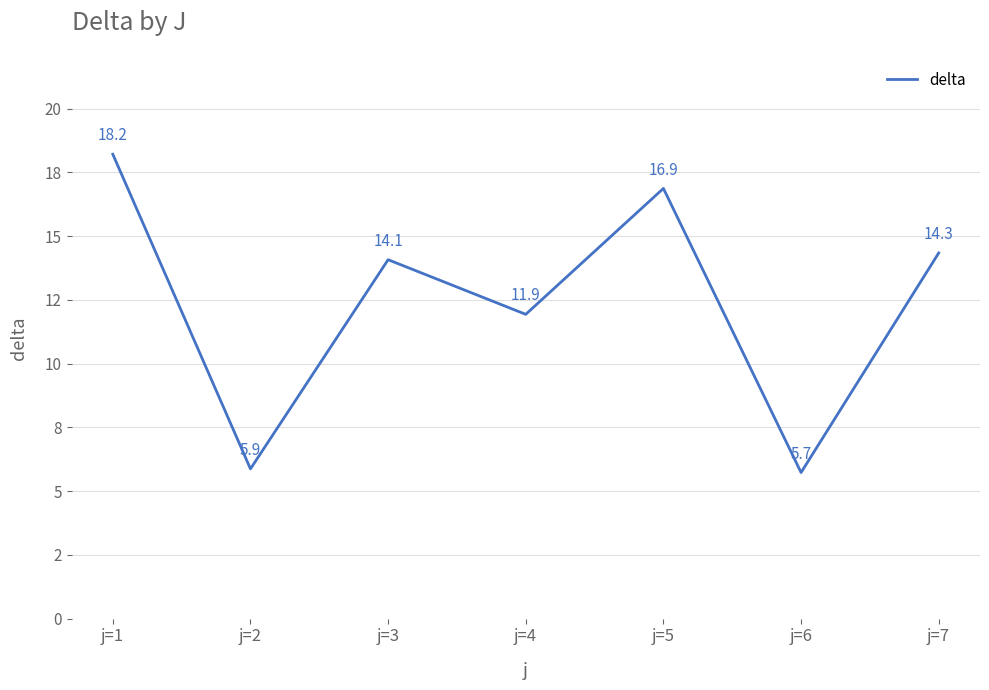

List the labels in order of value, smallest first.

j=6, j=2, j=4, j=3, j=7, j=5, j=1